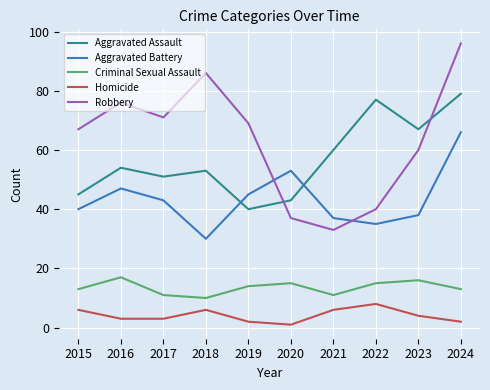

What is the difference between the maximum and minimum values in the Robbery series?

63